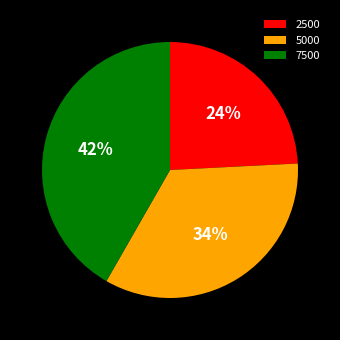

Which category has the smallest portion of the pie?

2500